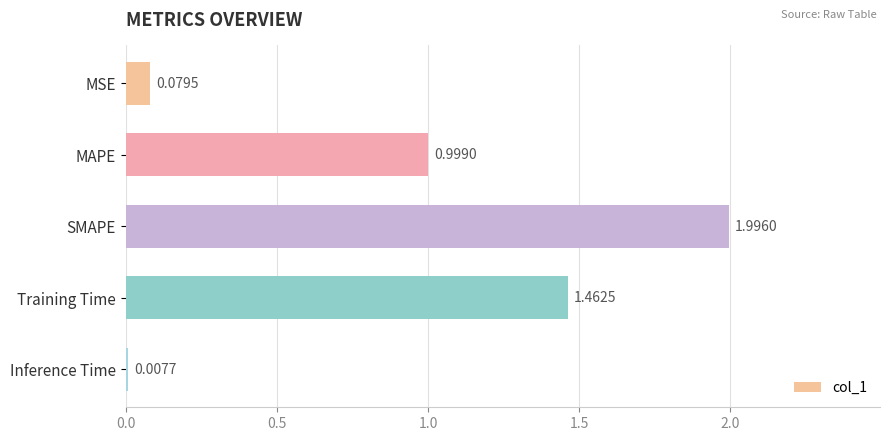

What is the difference between the maximum and minimum values?

2.0